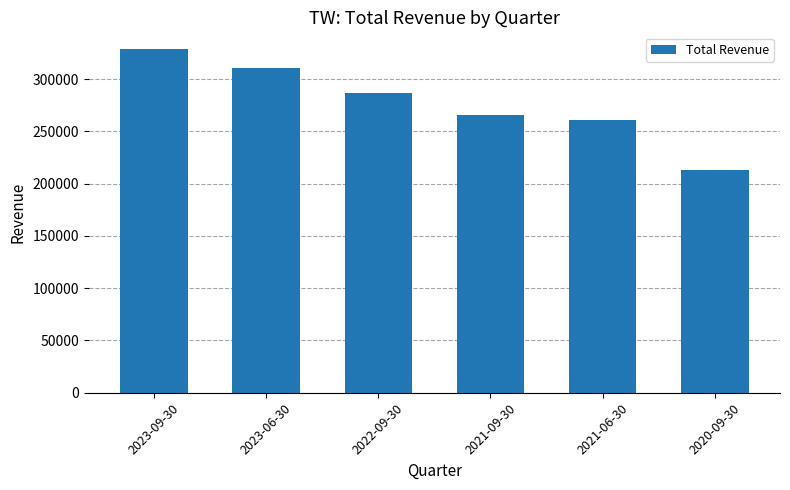

How many series are shown in this chart?

1